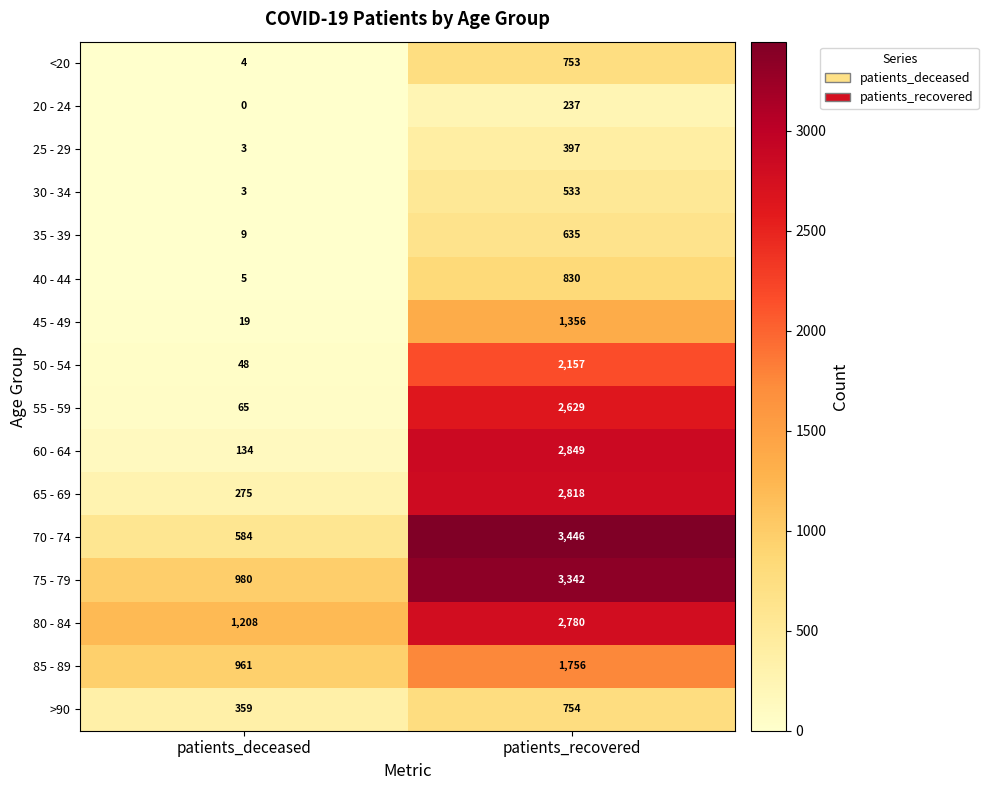

What is the sum of the >90 values at patients_recovered and patients_deceased?

1113